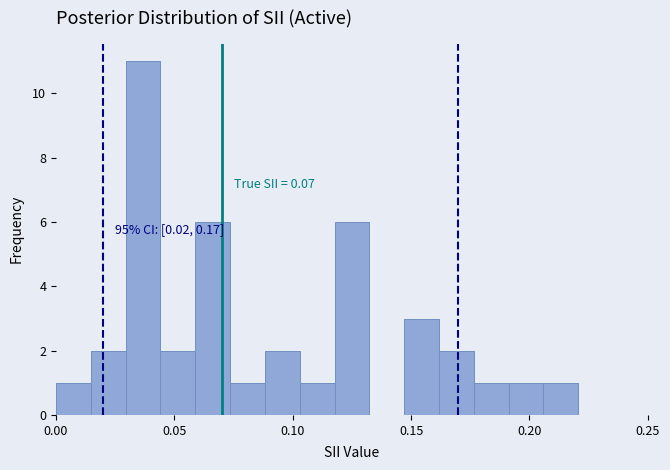

Around what value on the x-axis is the tallest bar? Give the approximate position of its centre, as read against the axis.

0.035